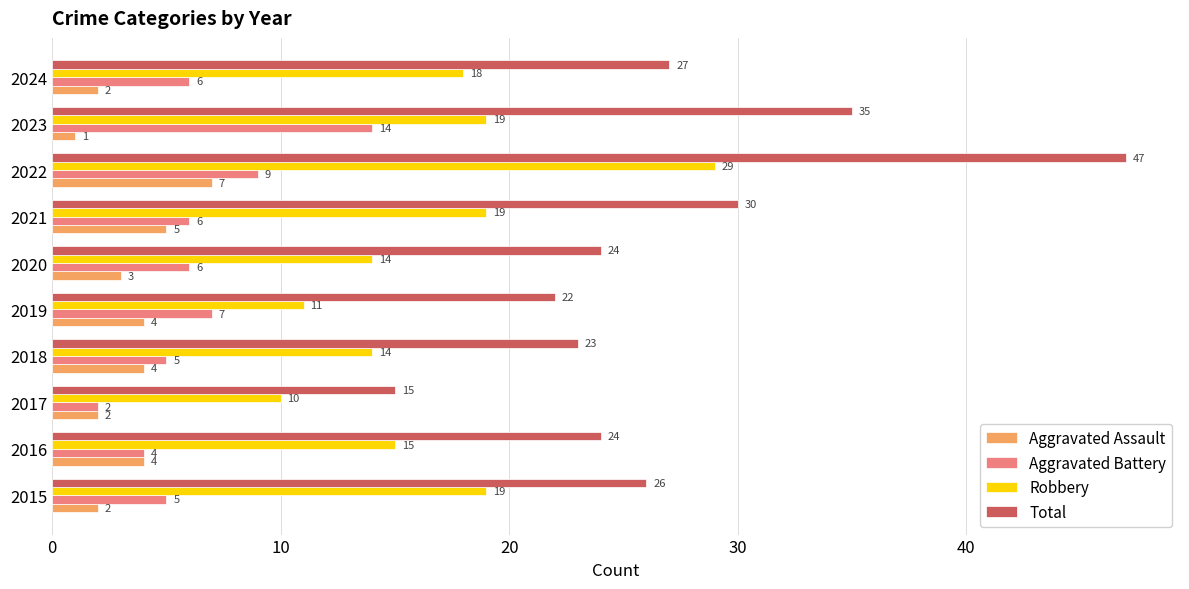

Which series has the largest total across all categories?

Total